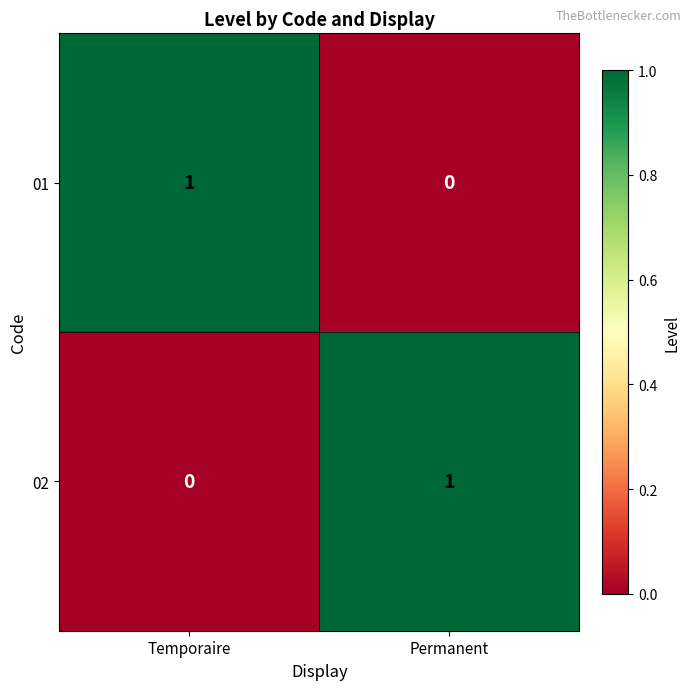

The value of 01 at Temporaire is 1. True or false?

True